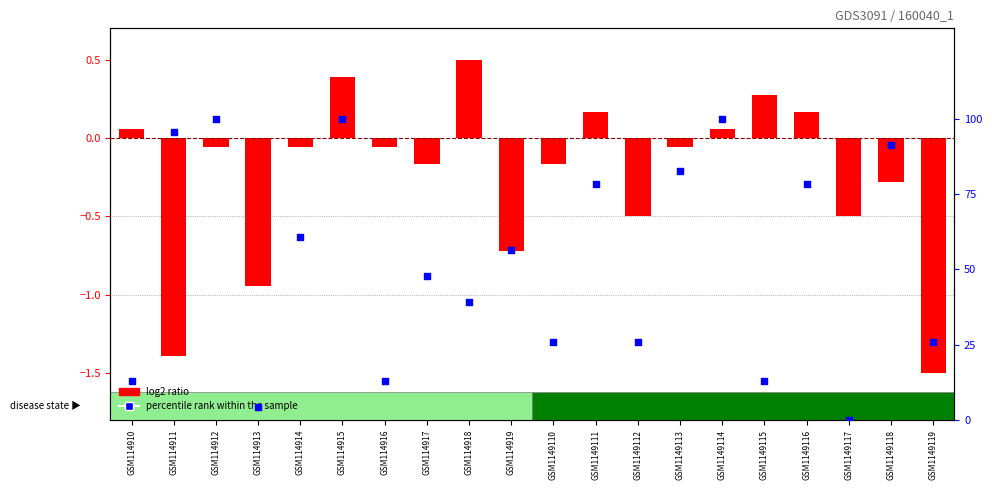

What is the total value across all series at GSM114911?

94.3